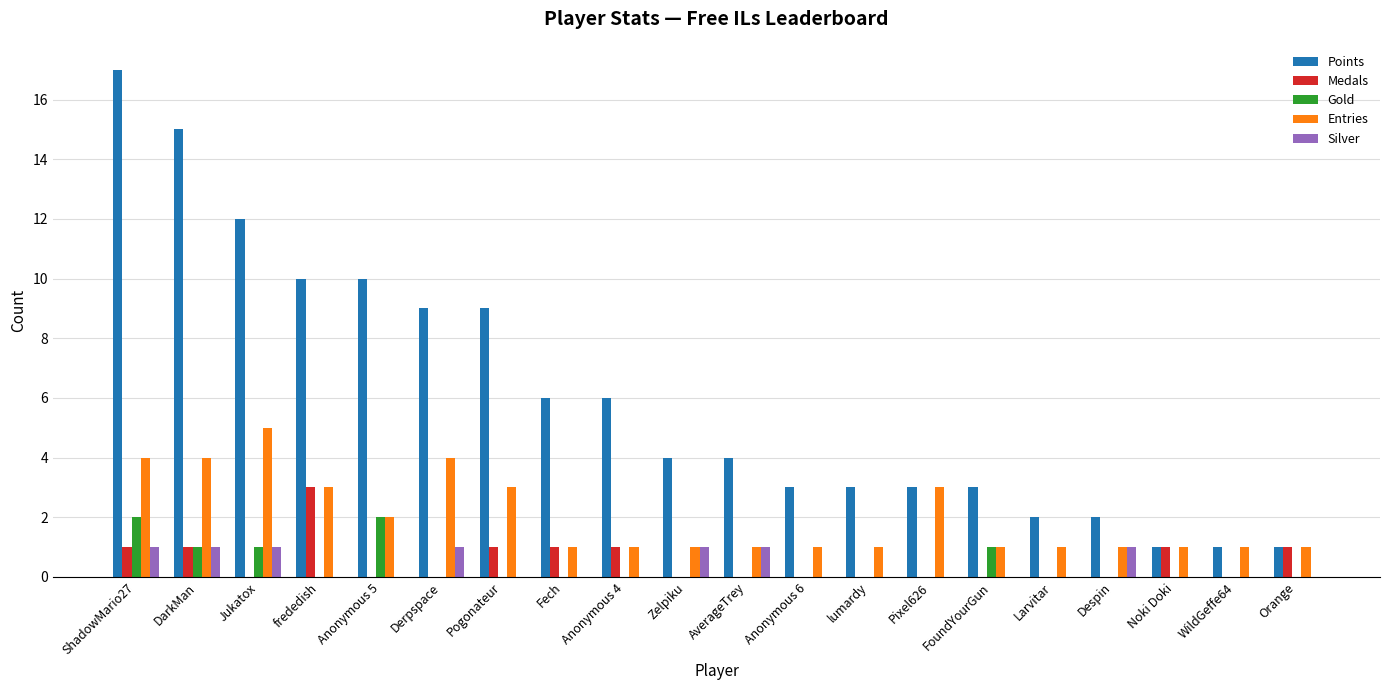

What is the total value across all series at Anonymous 4?

8